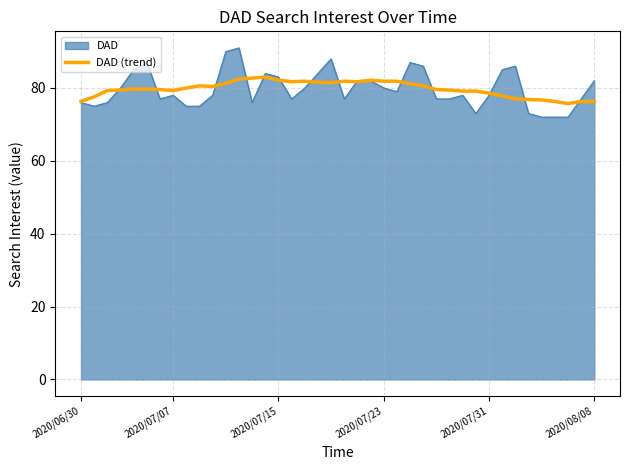

Does the chart display data point markers on the line(s)?

No